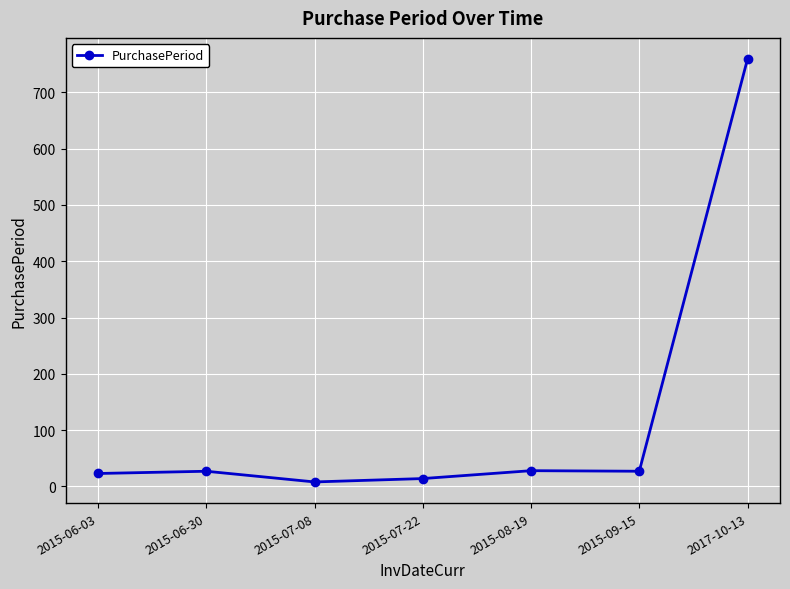

How many data points are less than 27?

3